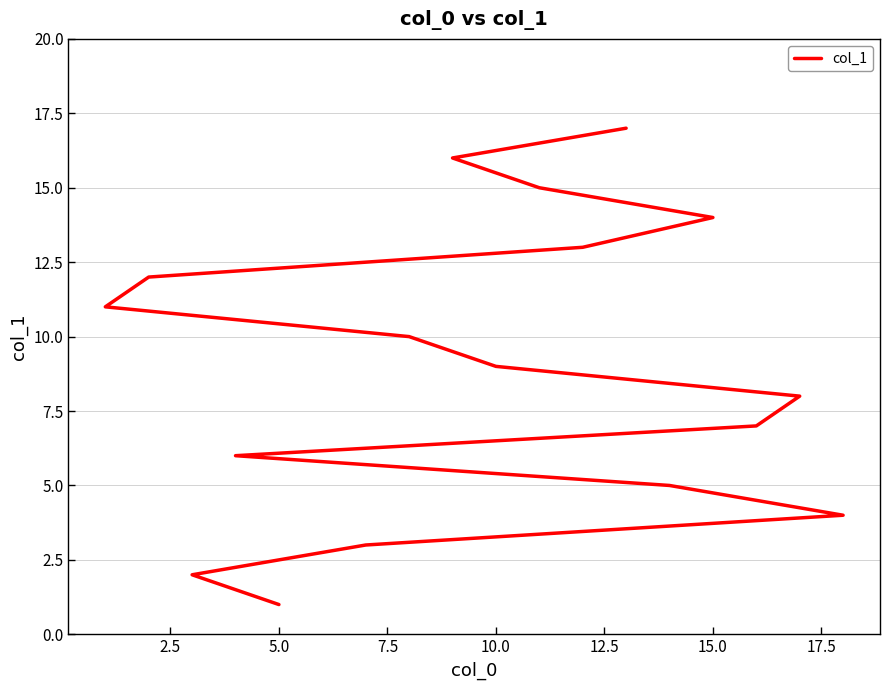

What is the average value?

9